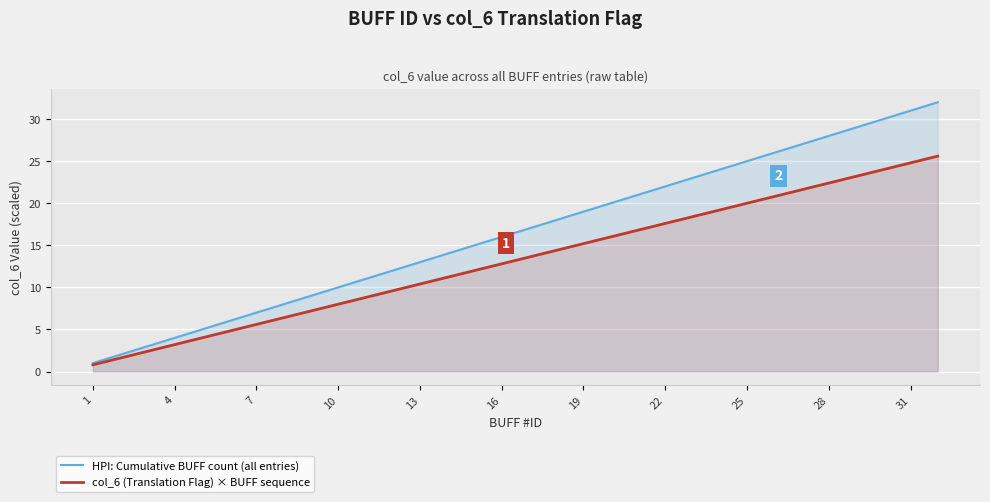

What is the sum of all col_6 (Translation Flag) × BUFF sequence values?

422.4